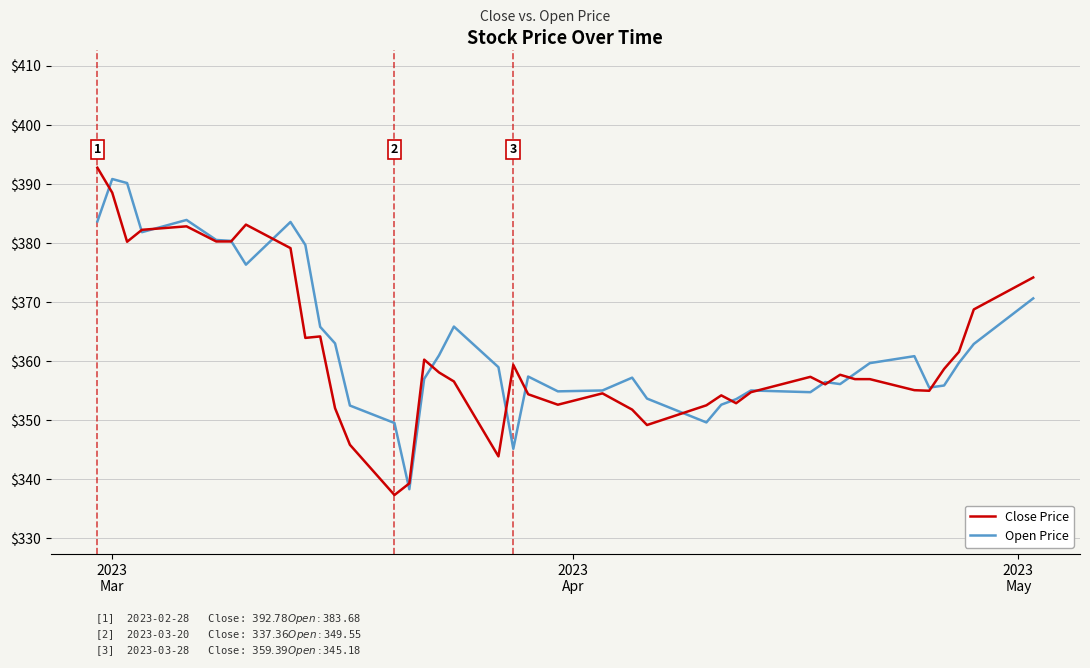

What is the average value of the Open Price series?

363.2